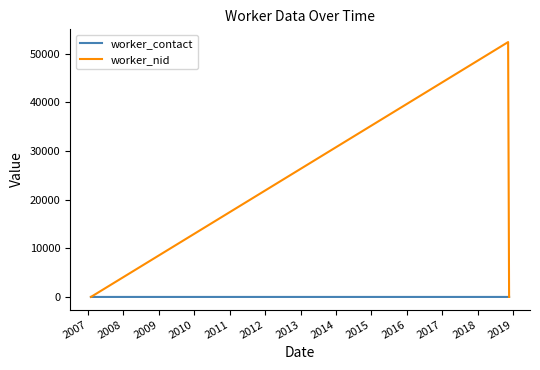

What is the greatest value displayed?

52395.8